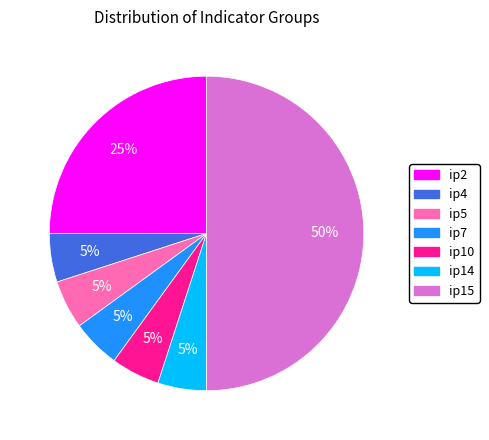

Approximately how many times larger is the value at ip4 compared to ip10?

1.0